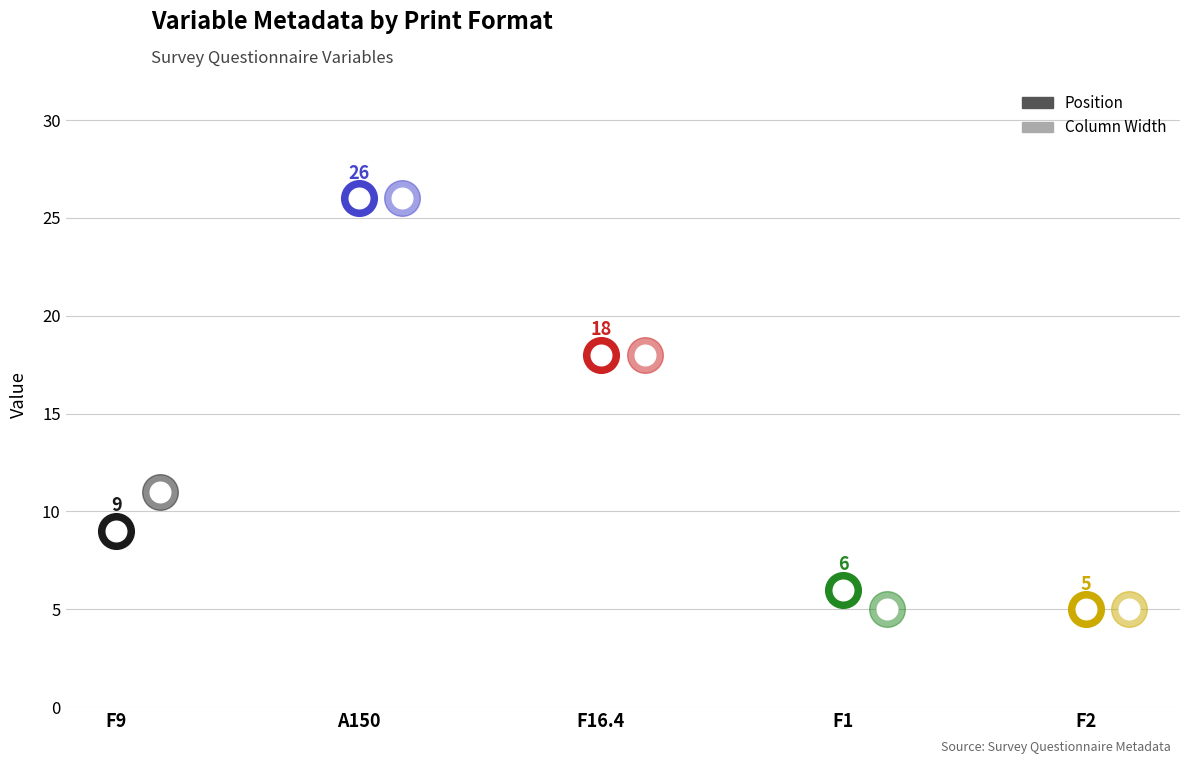

What are all the series names shown in the legend?

Position, Column Width